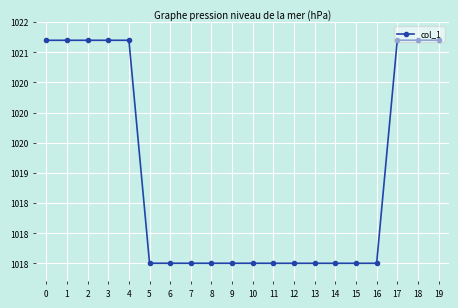

Is this an area chart (filled region under the line)?

No